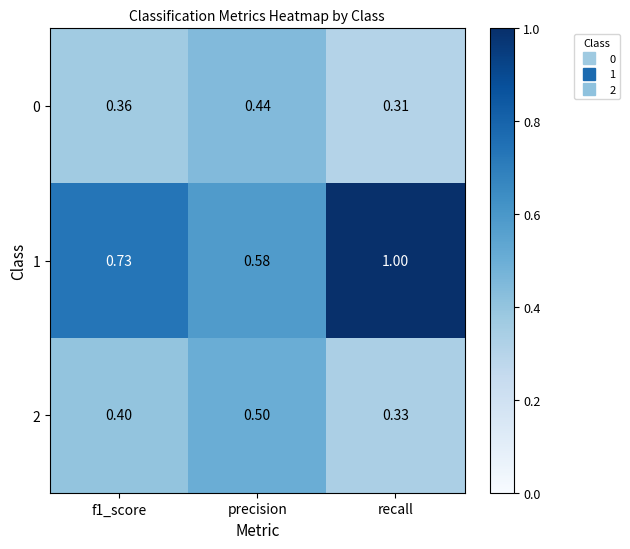

At which label is 1 closest to 0?

precision